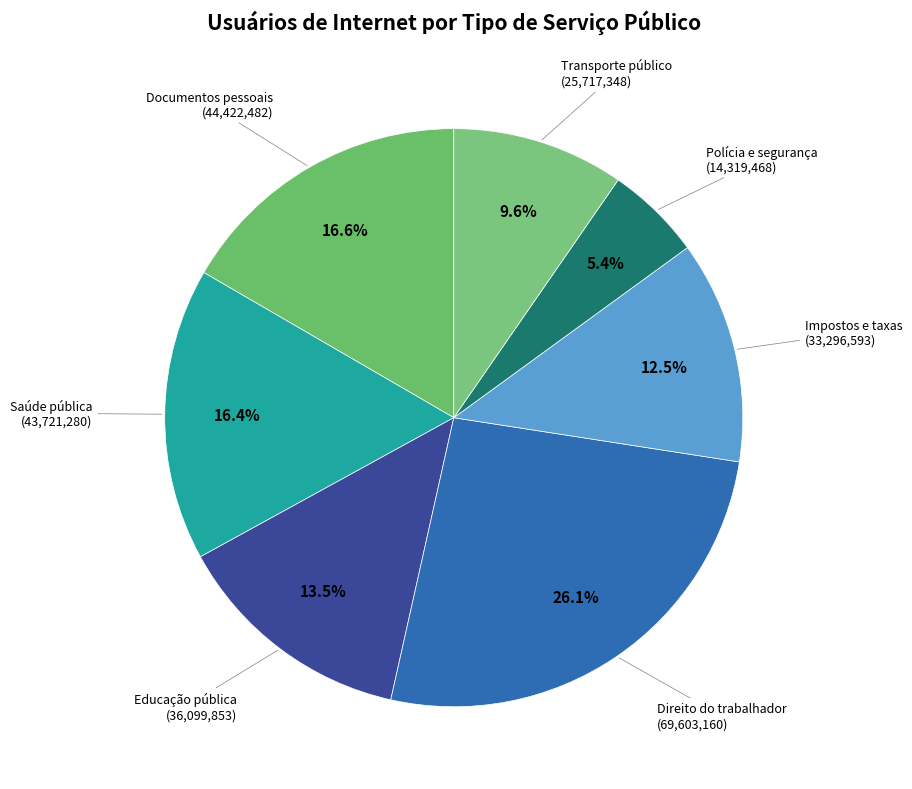

What is the ratio of the value at Saúde pública to the value at Direito do trabalhador?

0.6